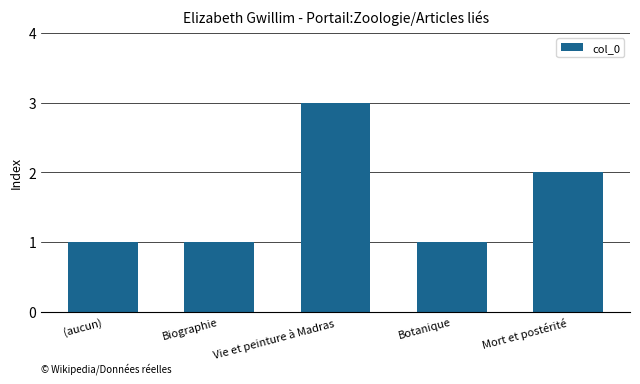

Where is the data nearest to the value 2?

Mort et postérité